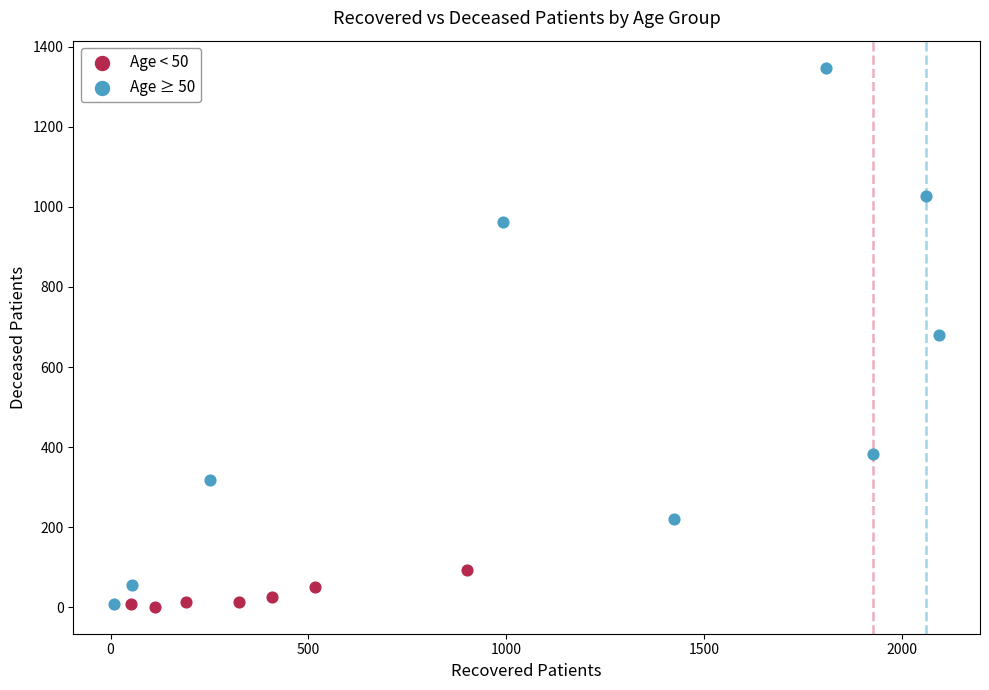

Which series contains the highest Y value?

Age ≥ 50